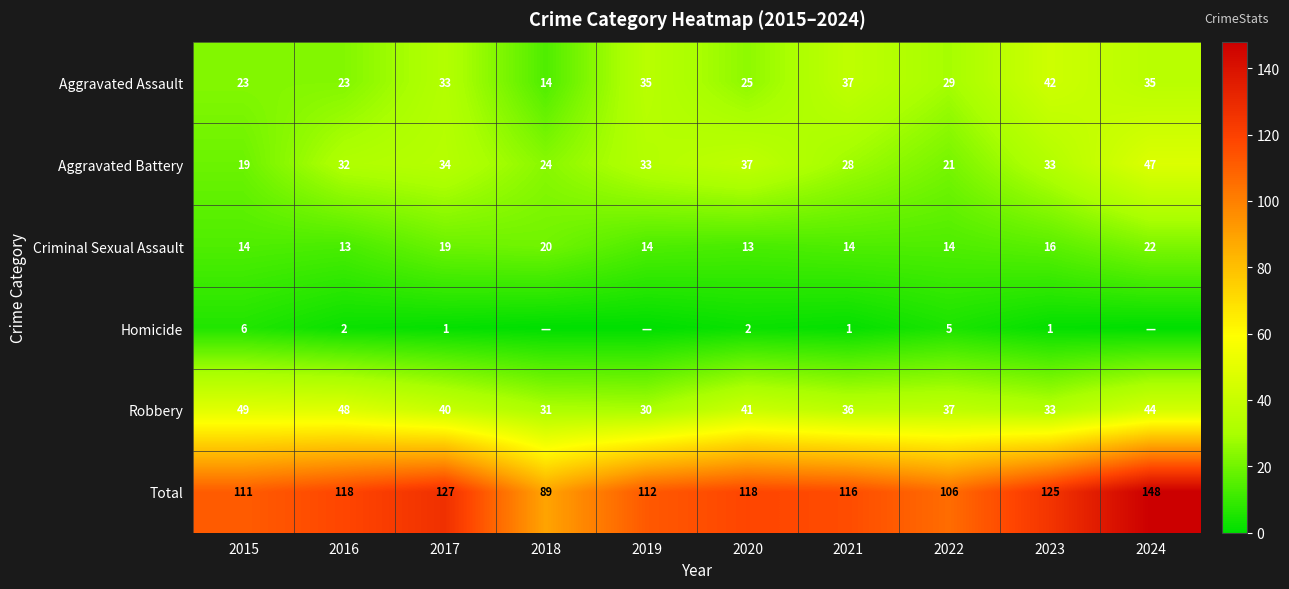

At 2021, list the series in order from largest to smallest.

Total, Aggravated Assault, Robbery, Aggravated Battery, Criminal Sexual Assault, Homicide